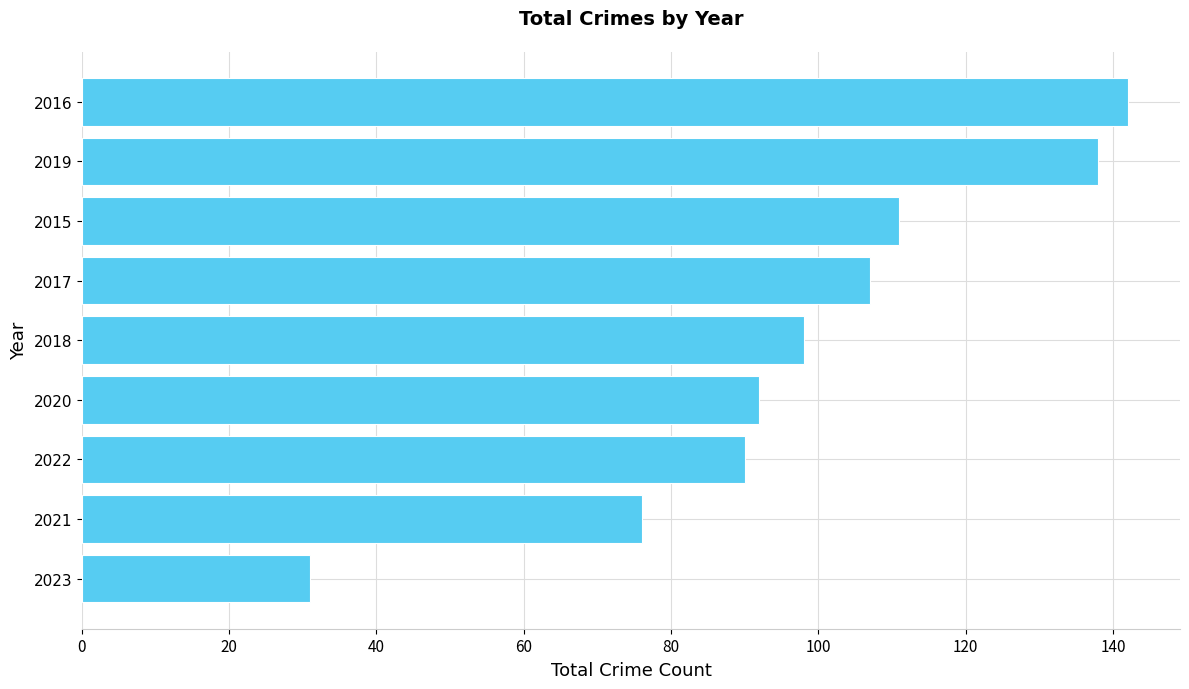

What is the sum of the values at 2015 and 2021?

187